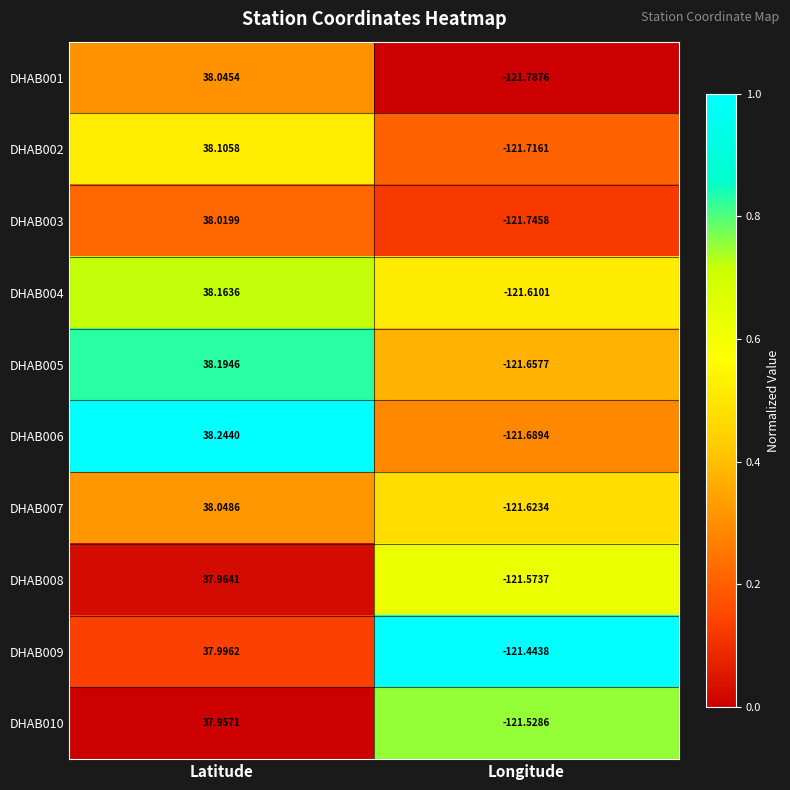

Count the number of data series in this chart.

10